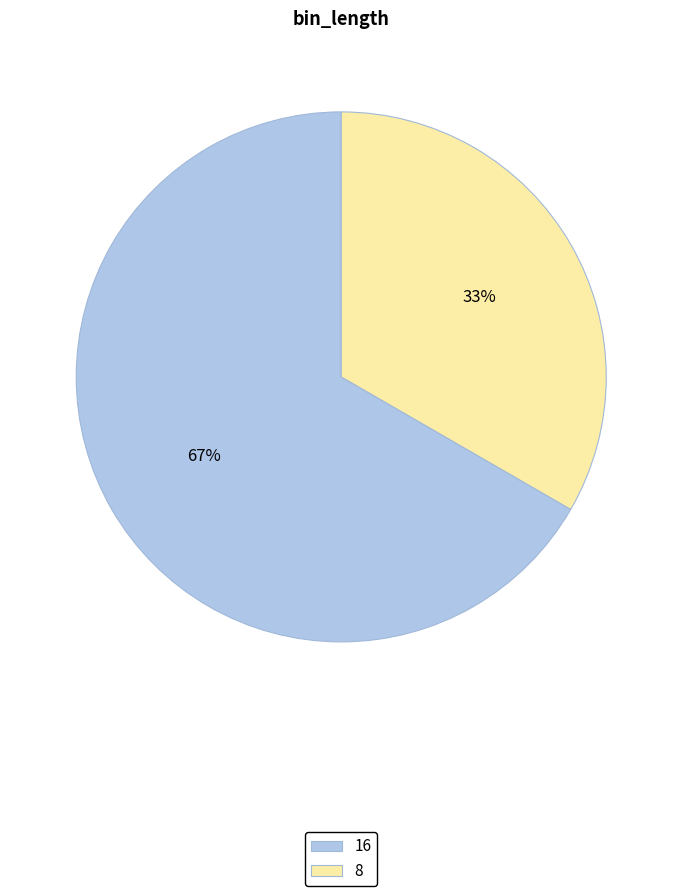

How many slices are in this pie chart?

2